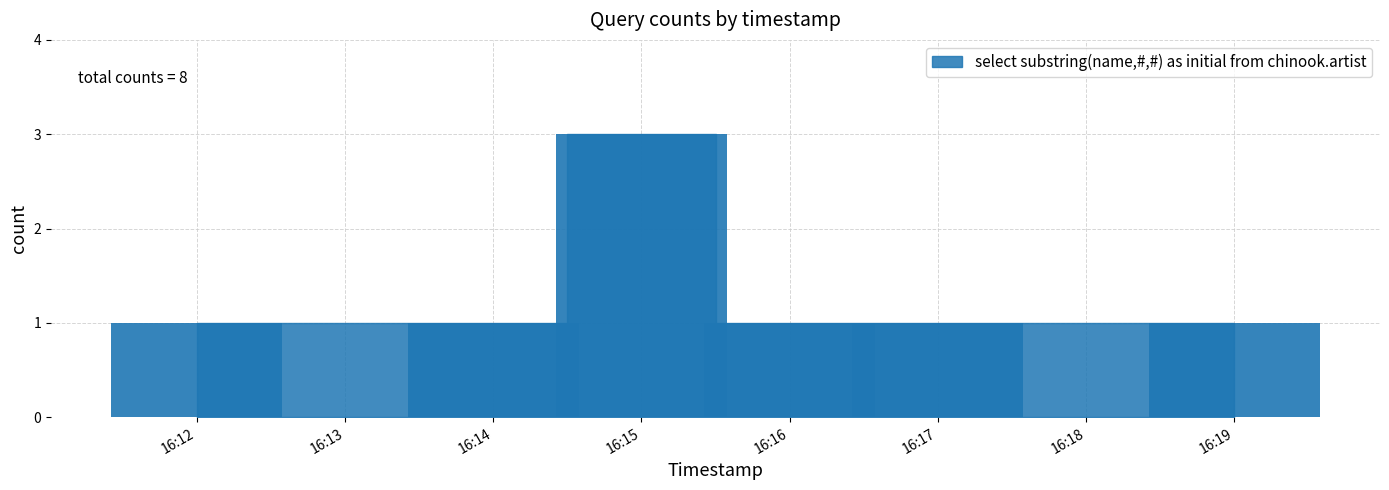

Is it true that the value at 16:15 is 3?

True